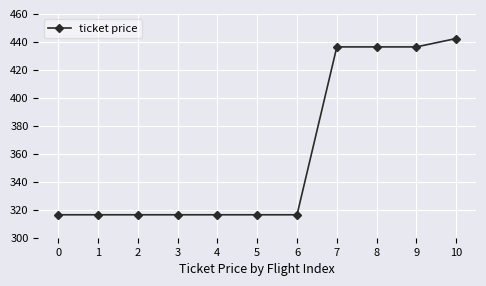

What is the value of the 10th point from the left?

436.4